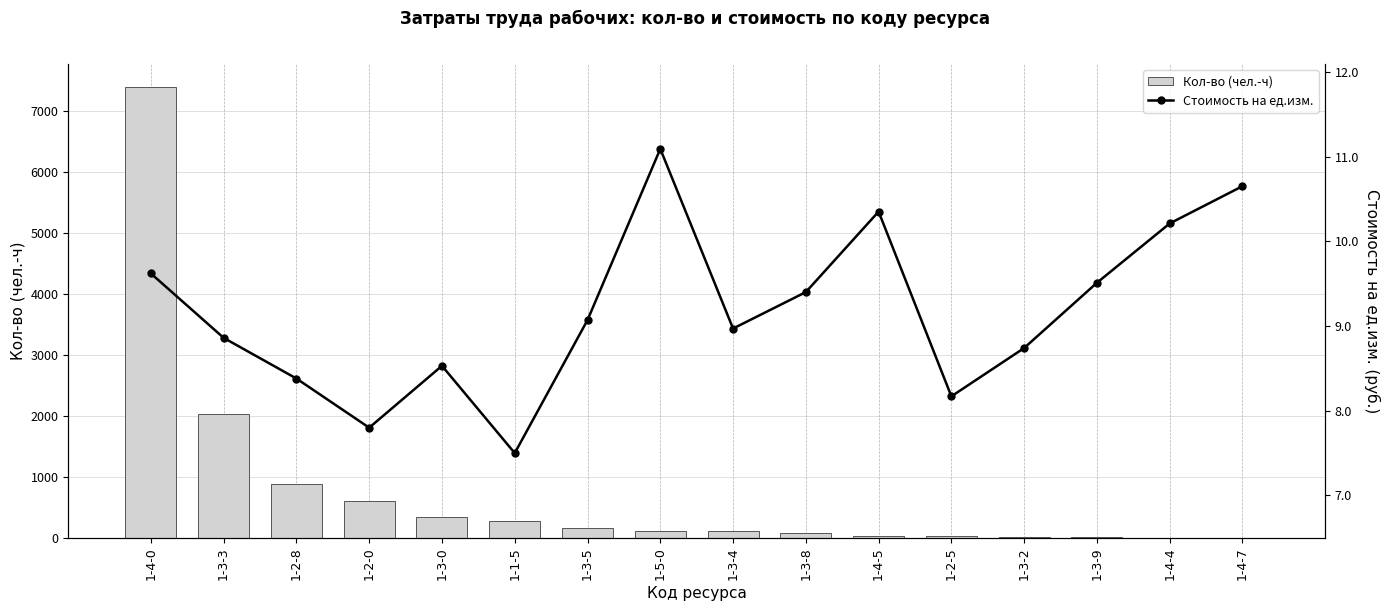

Is the value of Стоимость на ед.изм. at 1-2-8 greater than the value of Кол-во (чел.-ч) at 1-1-5?

No